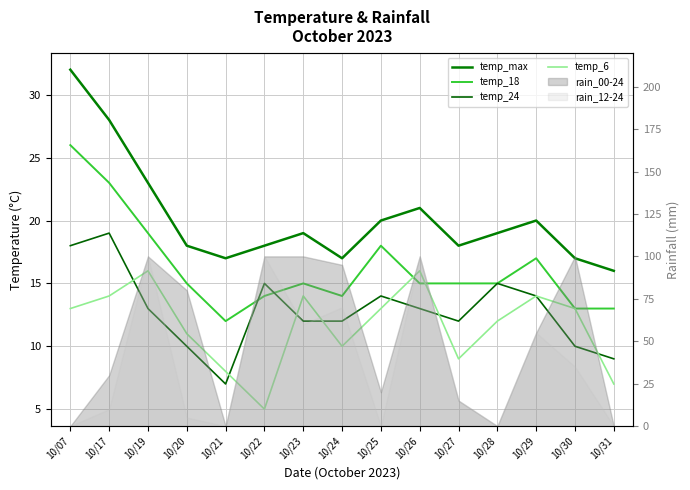

Is this an area chart (filled region under the line)?

No